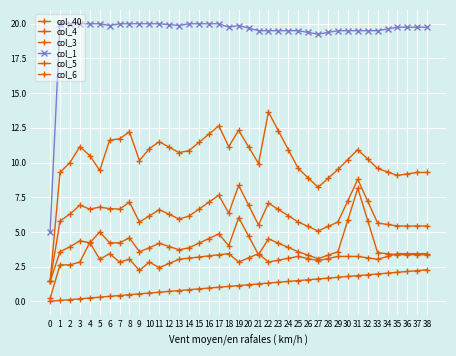

Which has a higher value, 31 or 18?

31